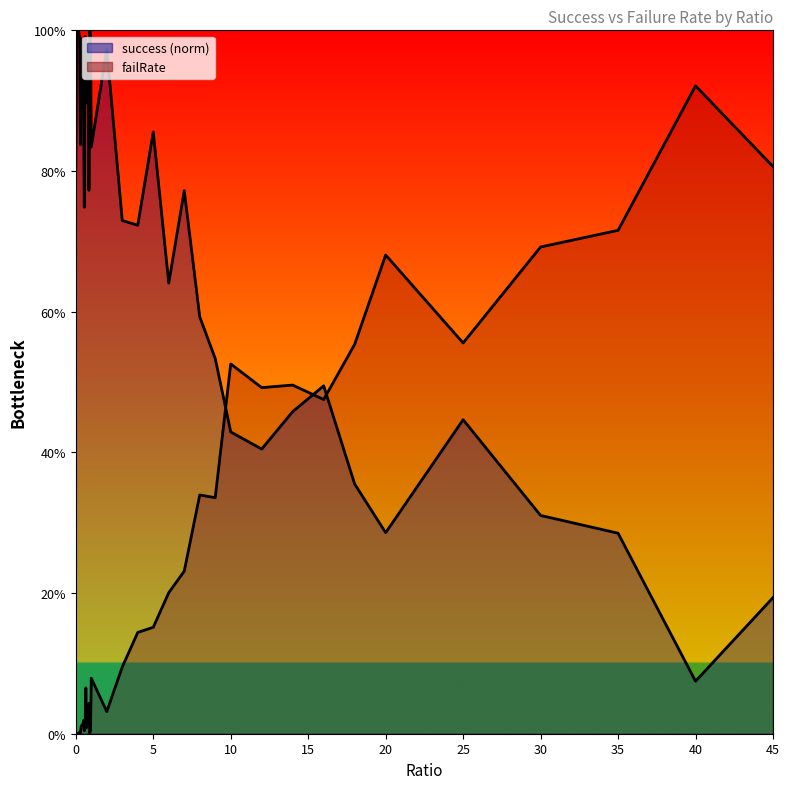

What is the label of the 37th point from the left?

30